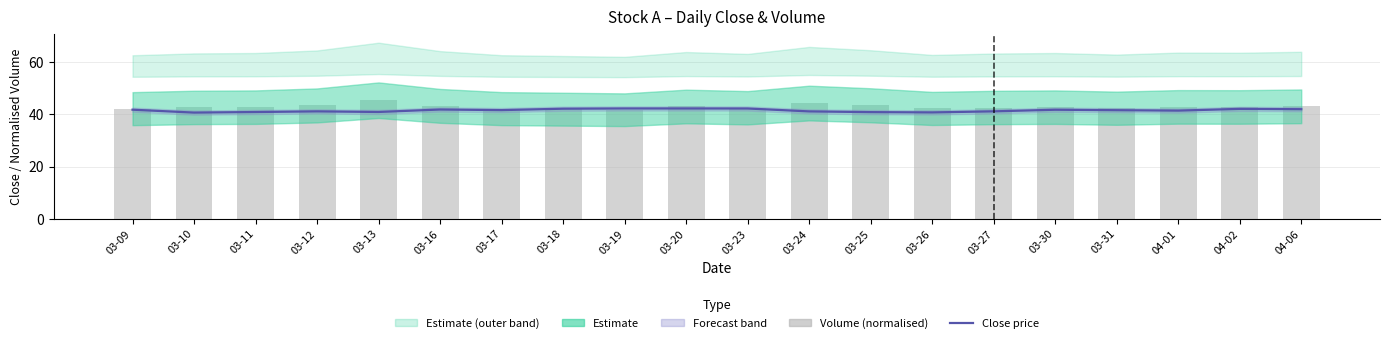

Between 03-23 and 04-01, which series saw the biggest shift?

Close price